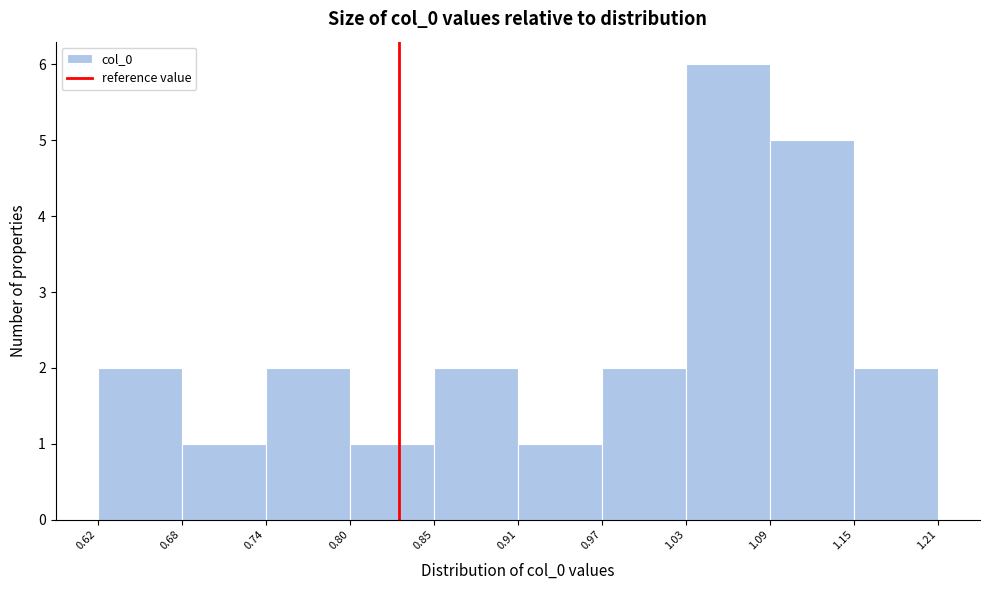

Reading left to right, list every bar in this chart as the range it spans on the x-axis followed by its height. The values are not printed on the chart, so give them approximately, as read against the axis.

0.62 to 0.68: 2
0.68 to 0.74: 1
0.74 to 0.80: 2
0.80 to 0.85: 1
0.85 to 0.91: 2
0.91 to 0.97: 1
0.97 to 1.03: 2
1.03 to 1.09: 6
1.09 to 1.15: 5
1.15 to 1.21: 2